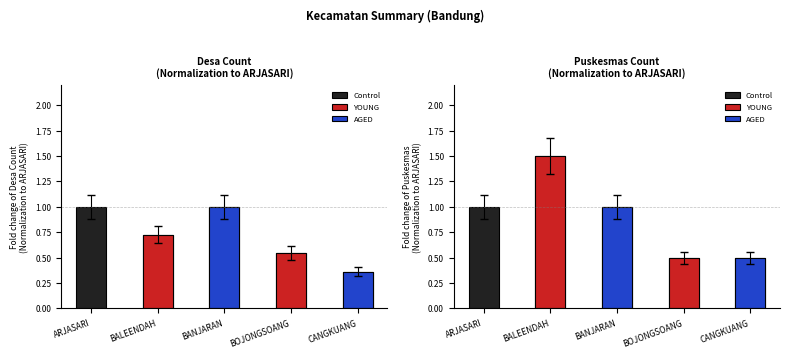

Between BOJONGSOANG and ARJASARI, which is larger?

ARJASARI